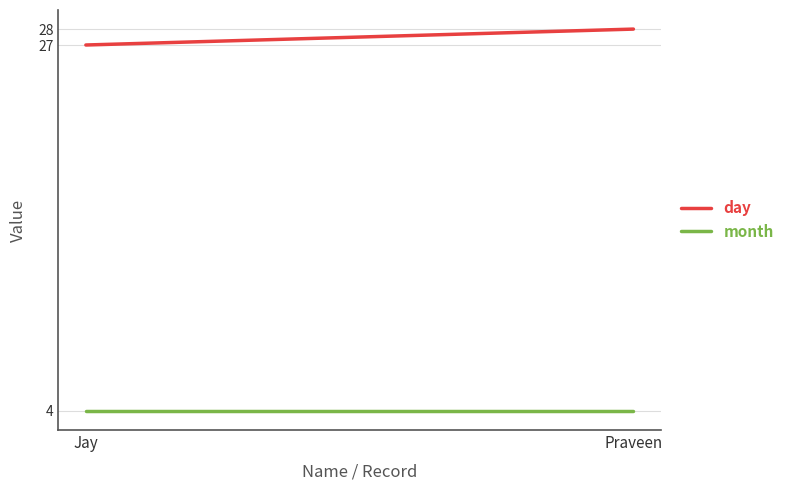

What is the maximum value for month?

4